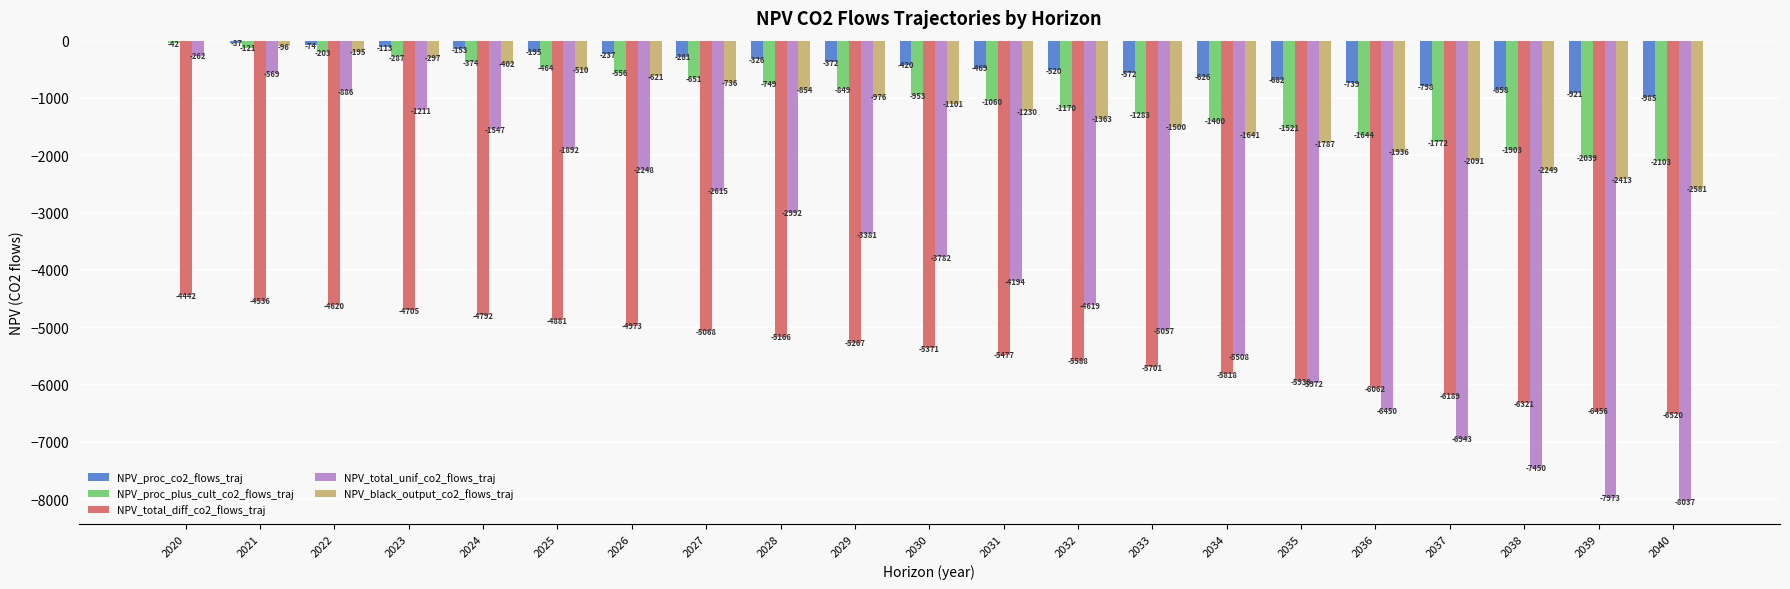

The NPV_total_unif_co2_flows_traj series shows -10622.2 at 2038. True or false?

False